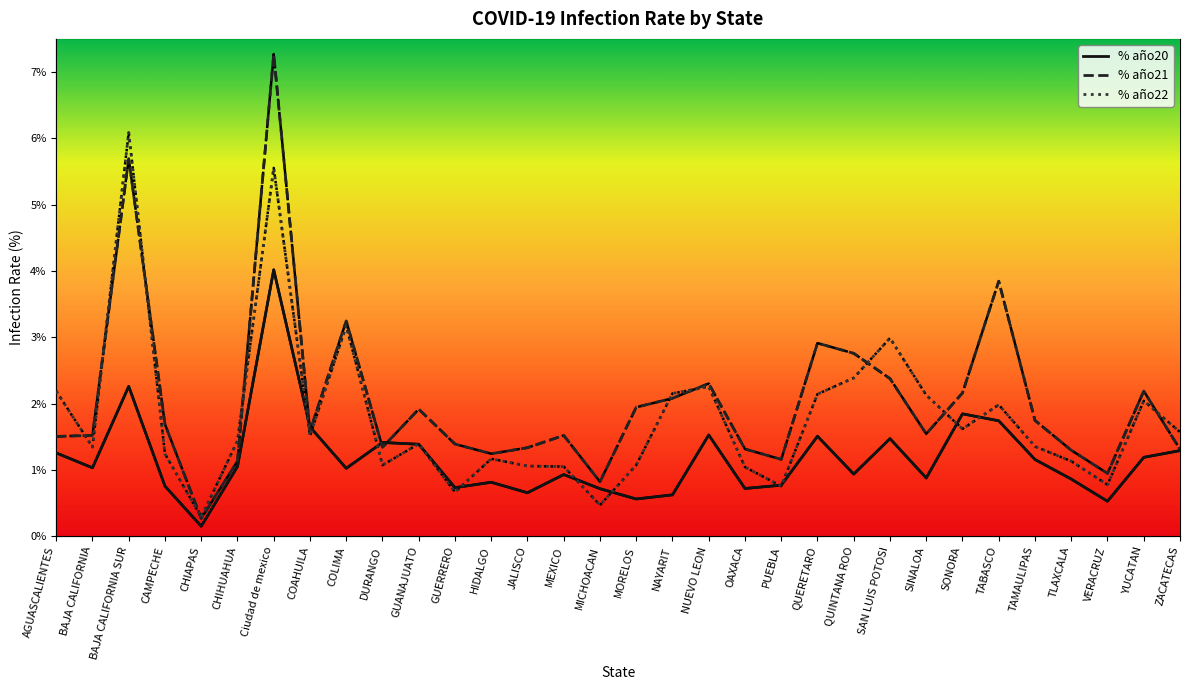

Is it true that % año21 equals 0.0 at QUERETARO?

False